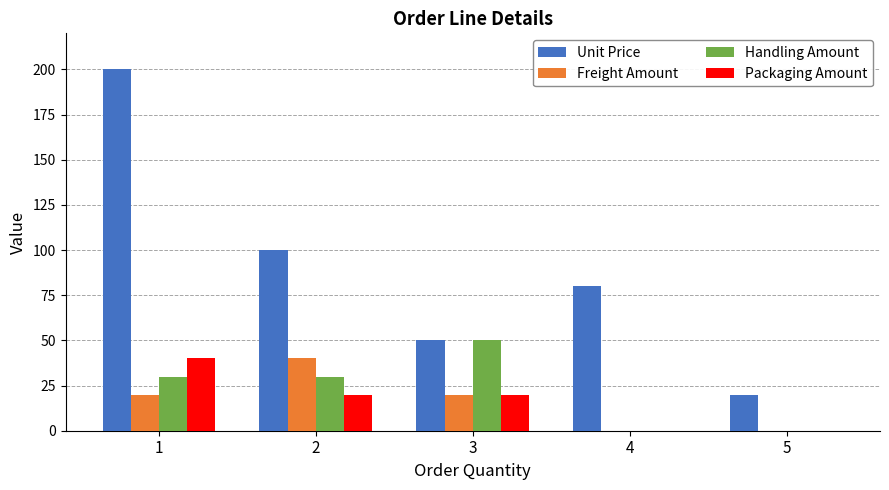

What is the sum of all Handling Amount values?

110